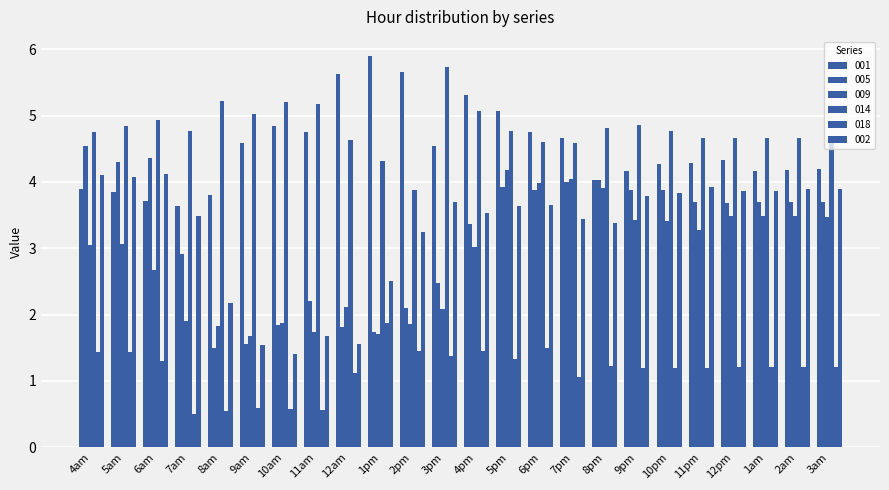

Which label corresponds to the smallest value in the chart?

7am